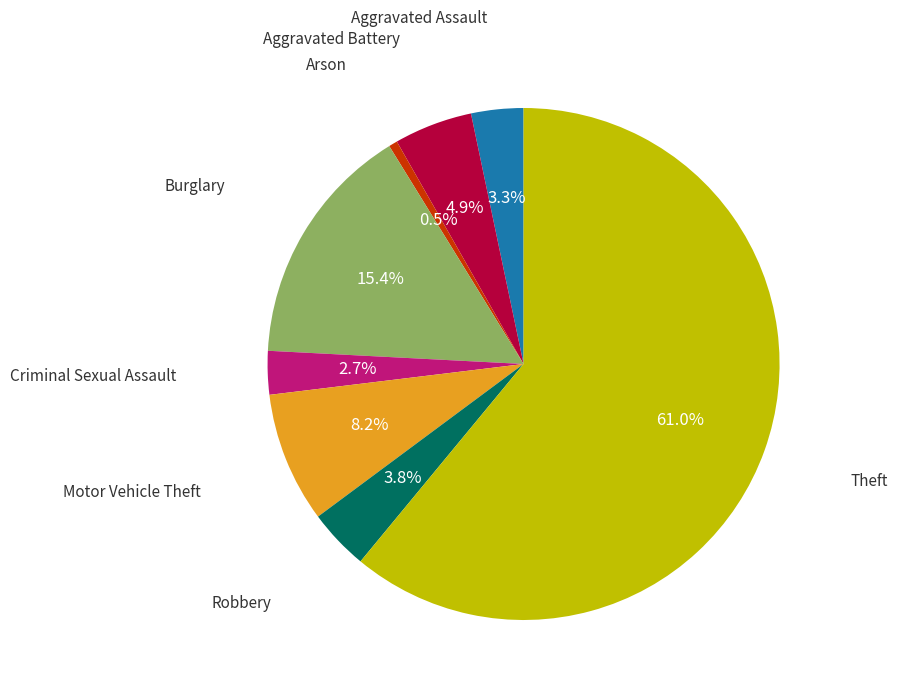

Count the number of slices in the pie.

8